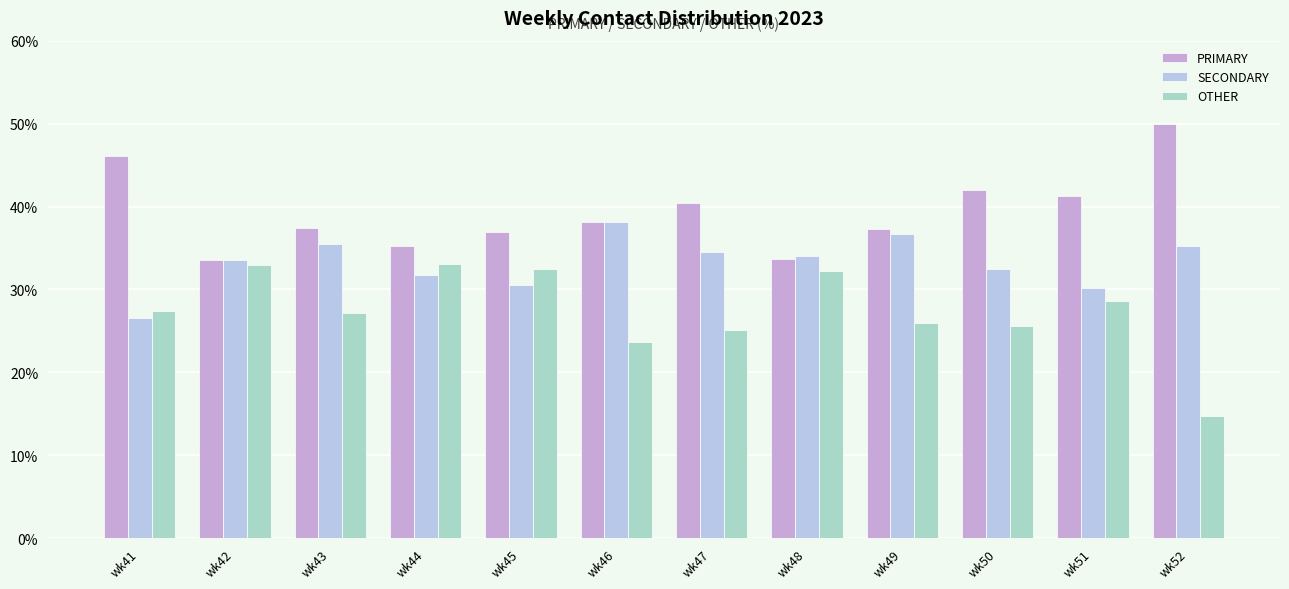

At how many categories does at least one series exceed 21?

12